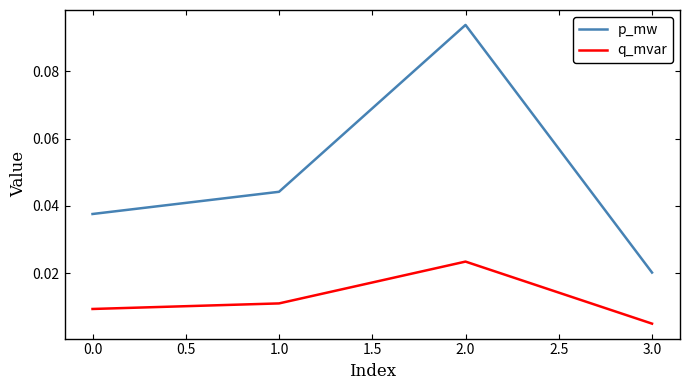

True or false: p_mw has more than 1 points higher than both neighbors.

False